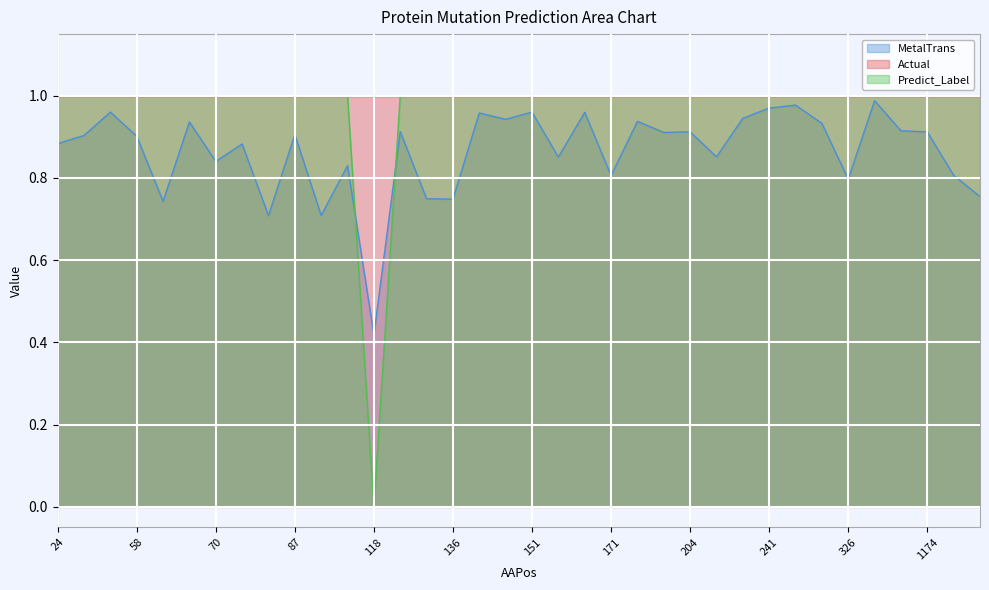

At which label is MetalTrans closest to 0?

118